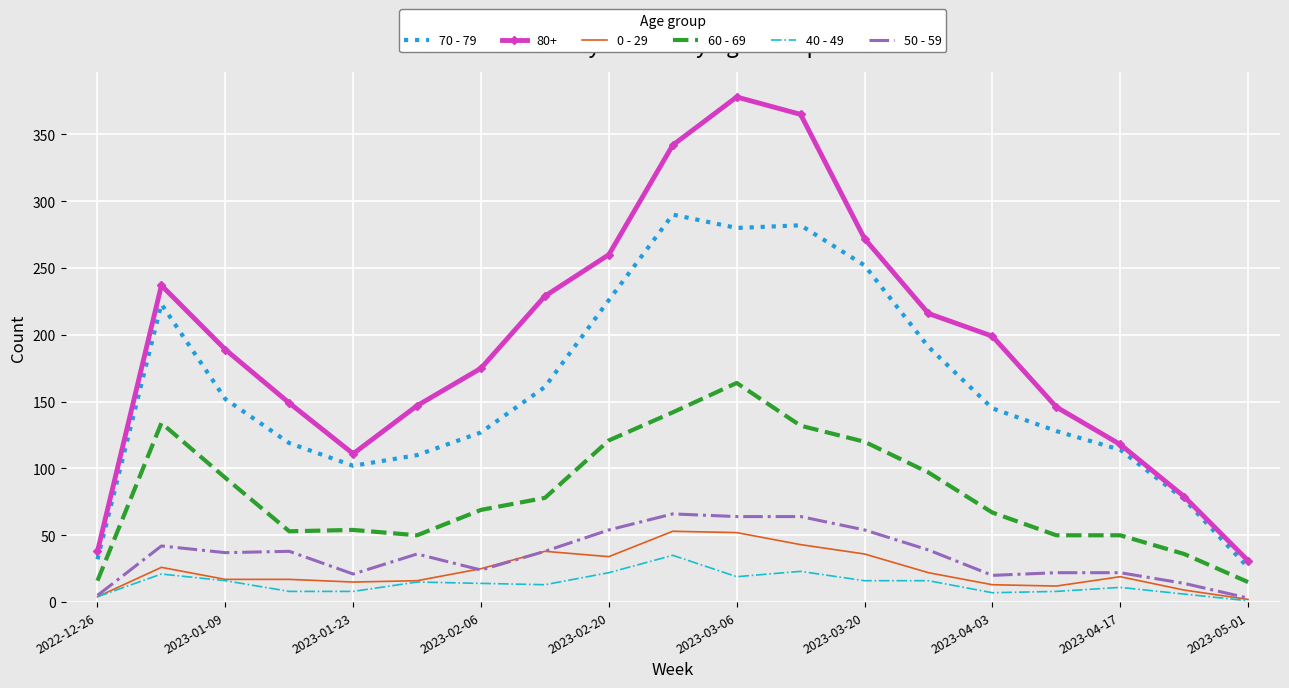

What is the maximum value shown in the chart?

378